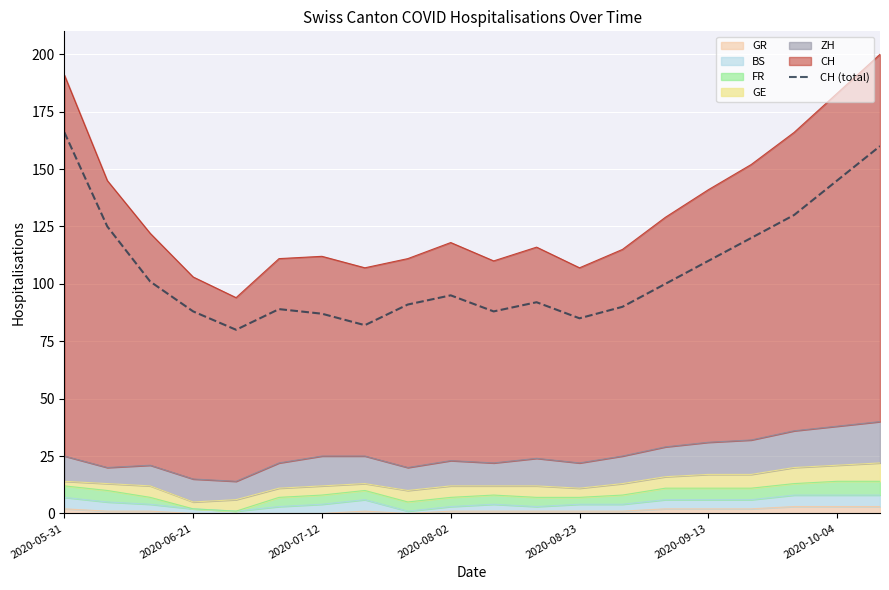

Which label corresponds to the smallest value in the chart?

2020-08-23